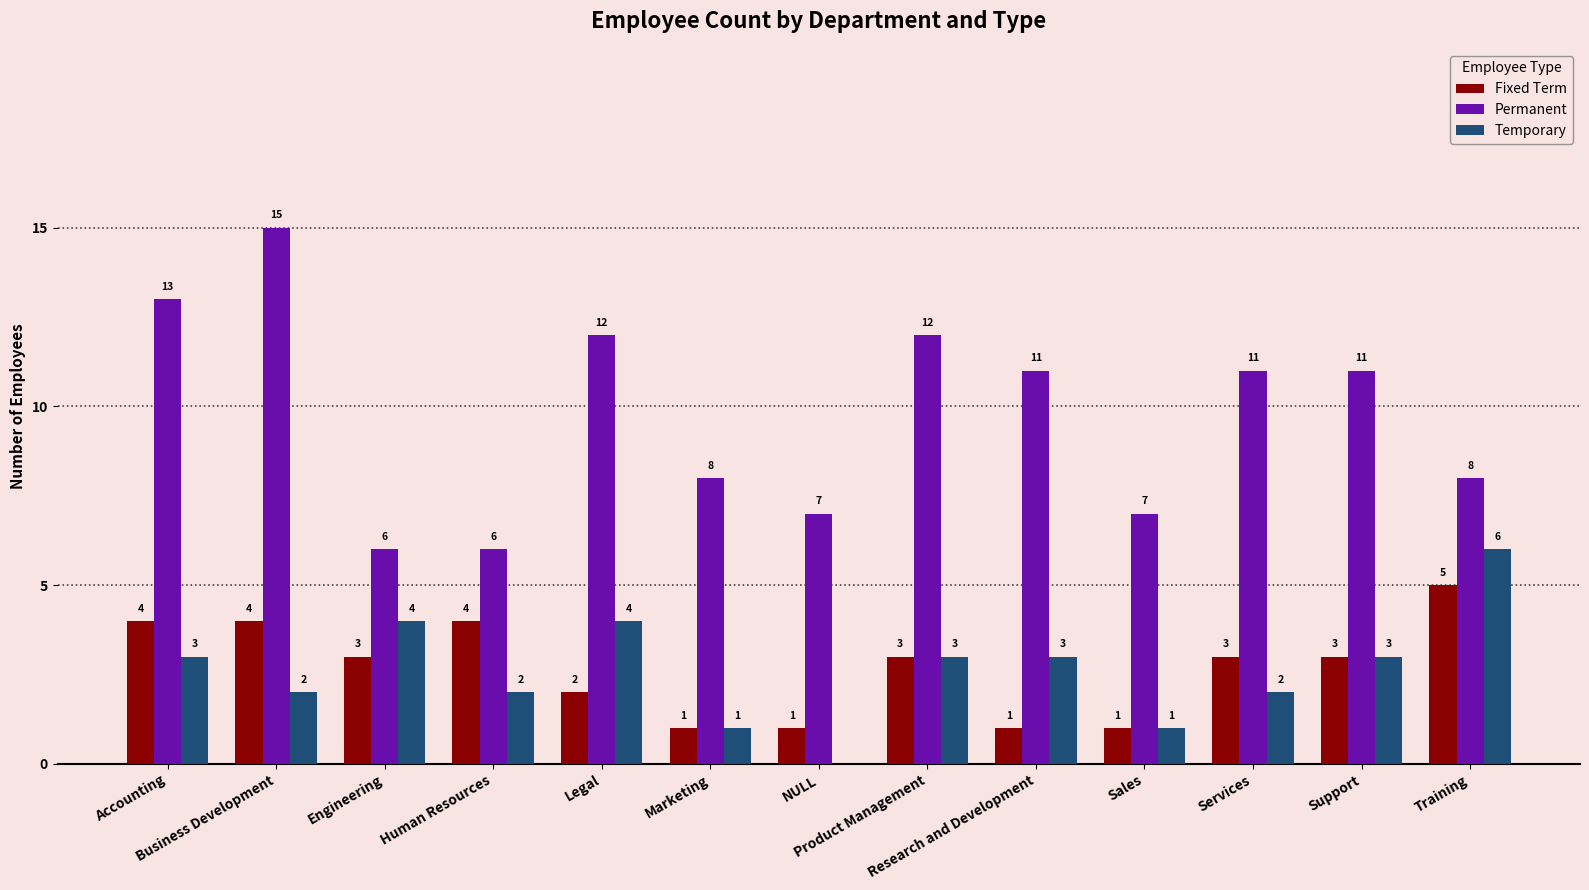

What is the approximate value of Temporary at Support?

3